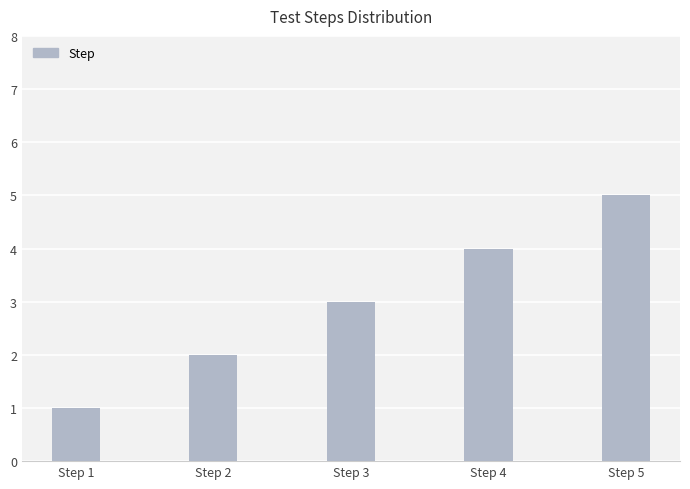

How many values are between 2 and 4?

3